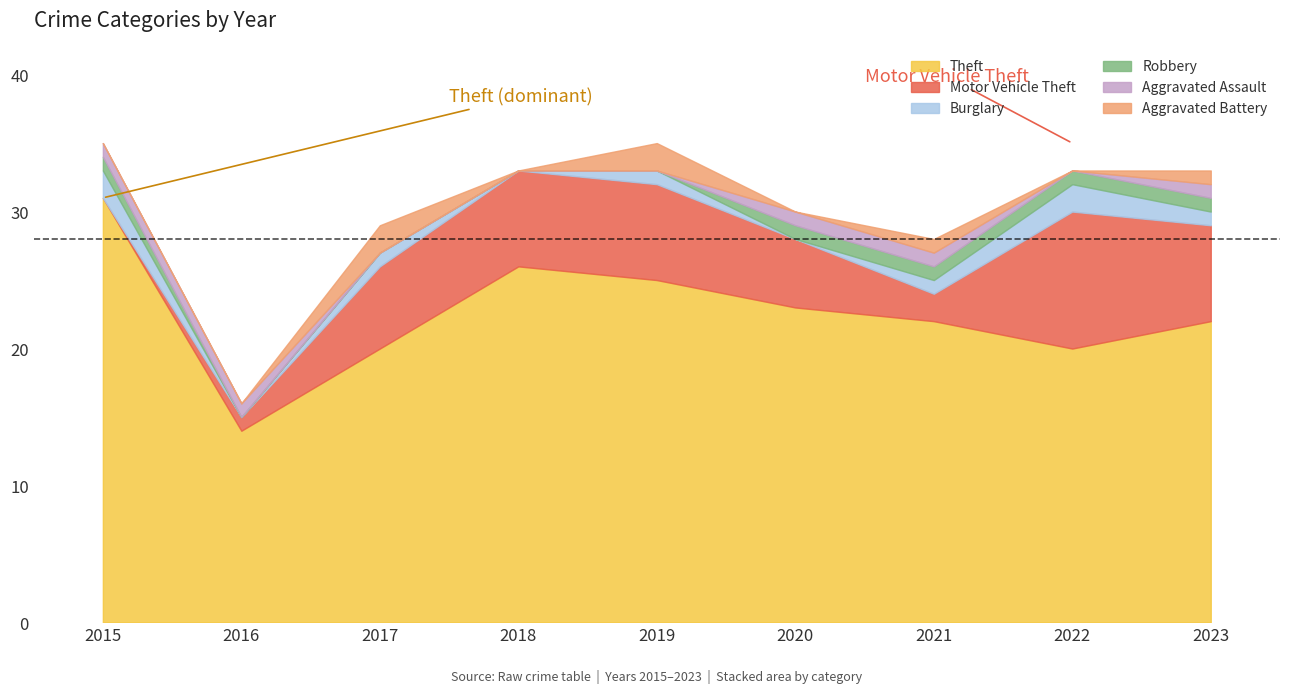

What is the value of the Motor Vehicle Theft point at the 8th from the left?

10